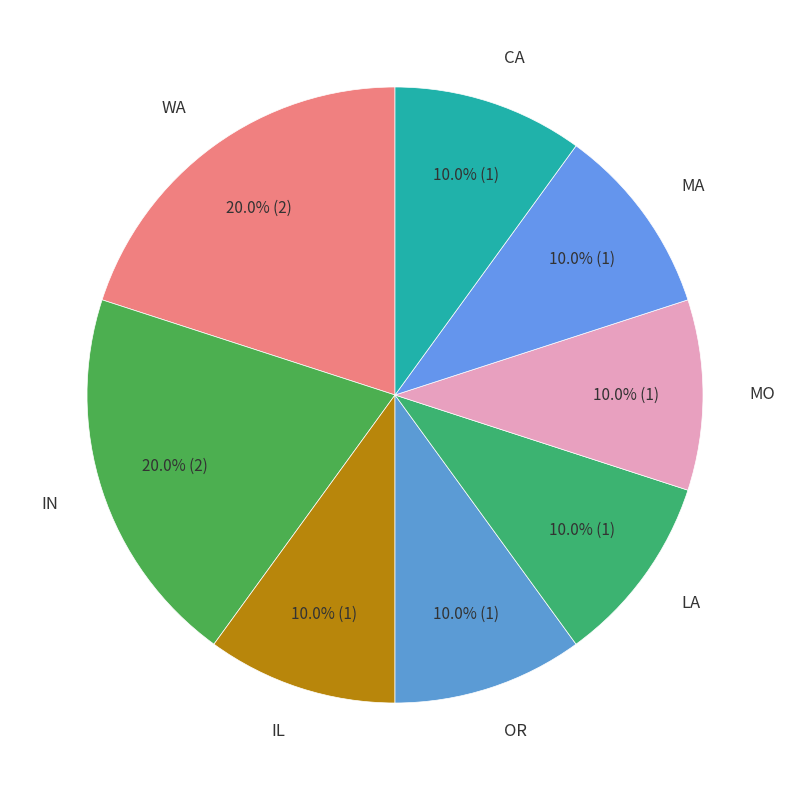

Which slice is the smallest?

IL